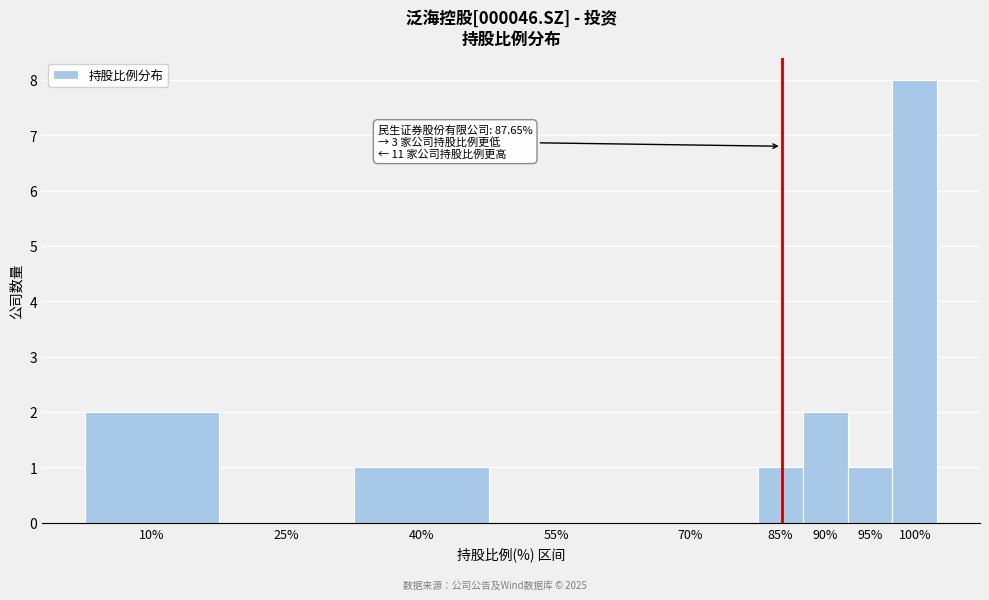

Reading left to right, extract all data points from this chart.

10%=2	25%=0	40%=1	55%=0	70%=0	85%=1	90%=2	95%=1	100%=8